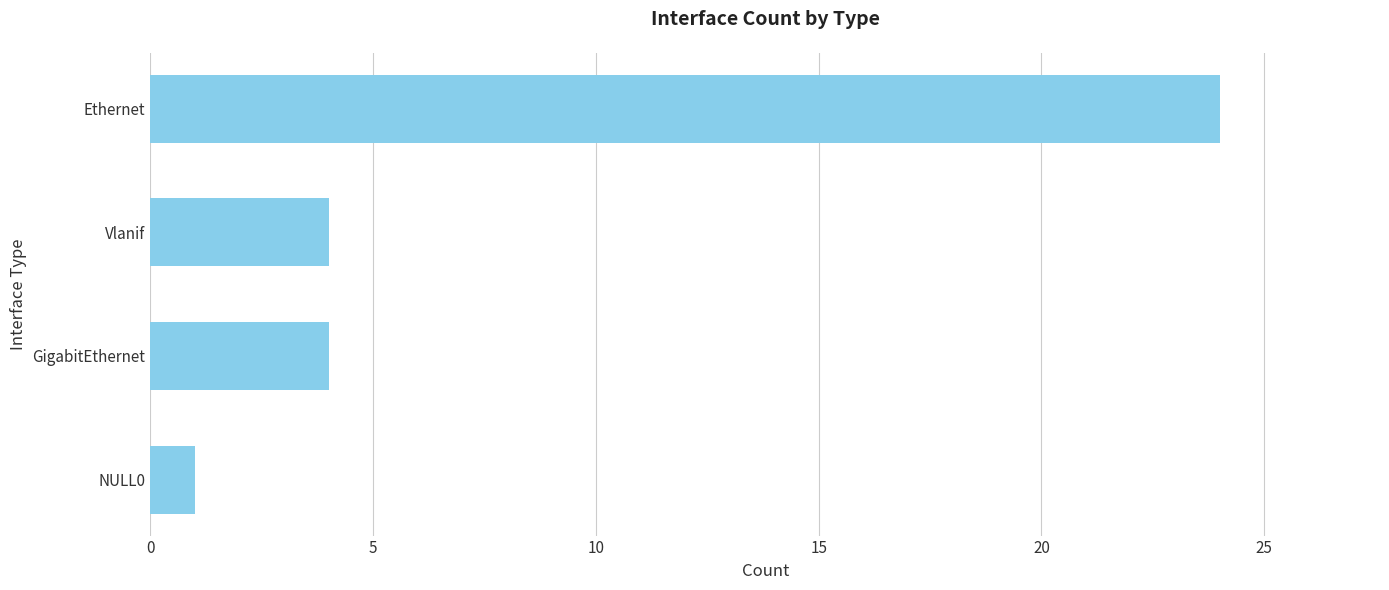

What is the maximum value shown in the chart?

24